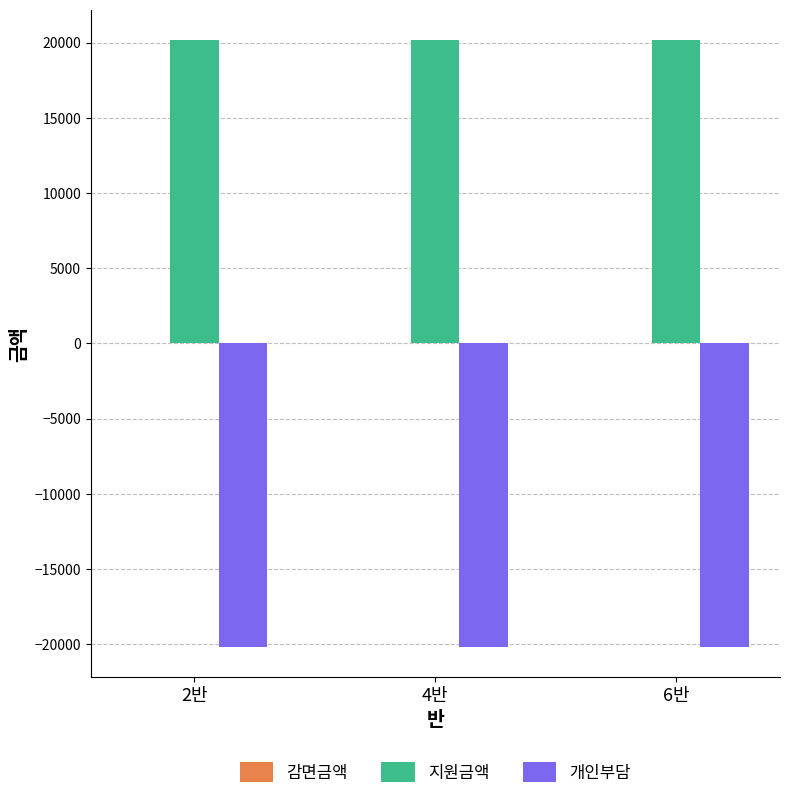

Does the chart contain any negative values?

Yes